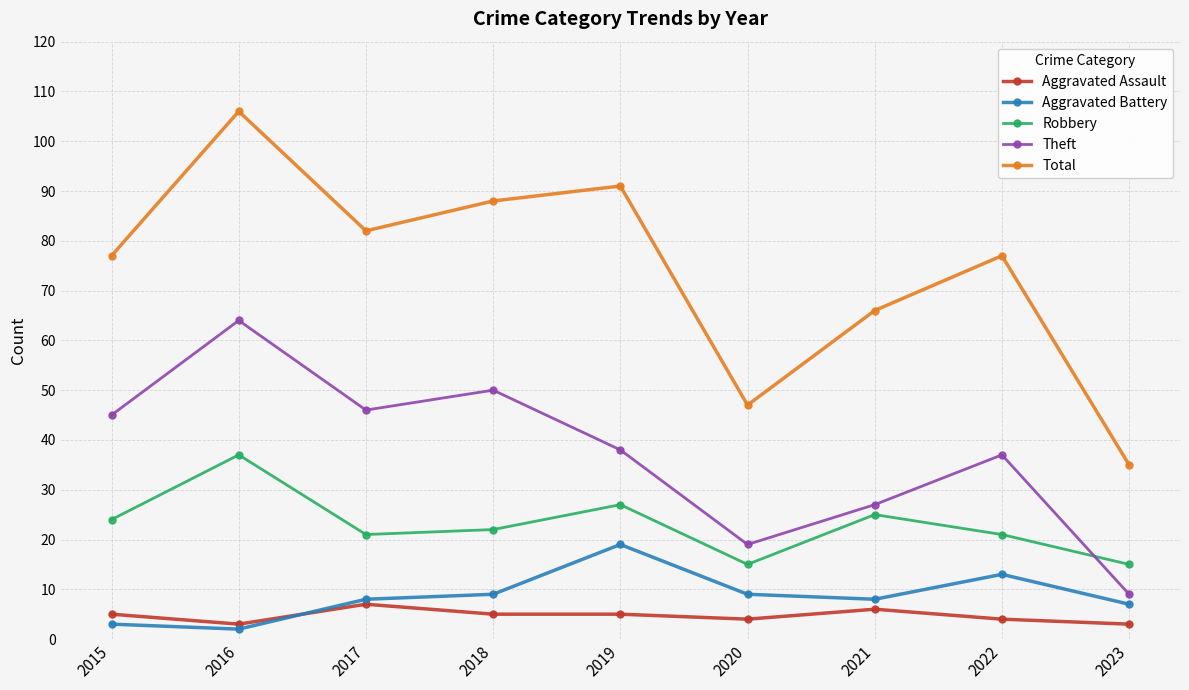

What is the sum of the Robbery values at 2016 and 2022?

58